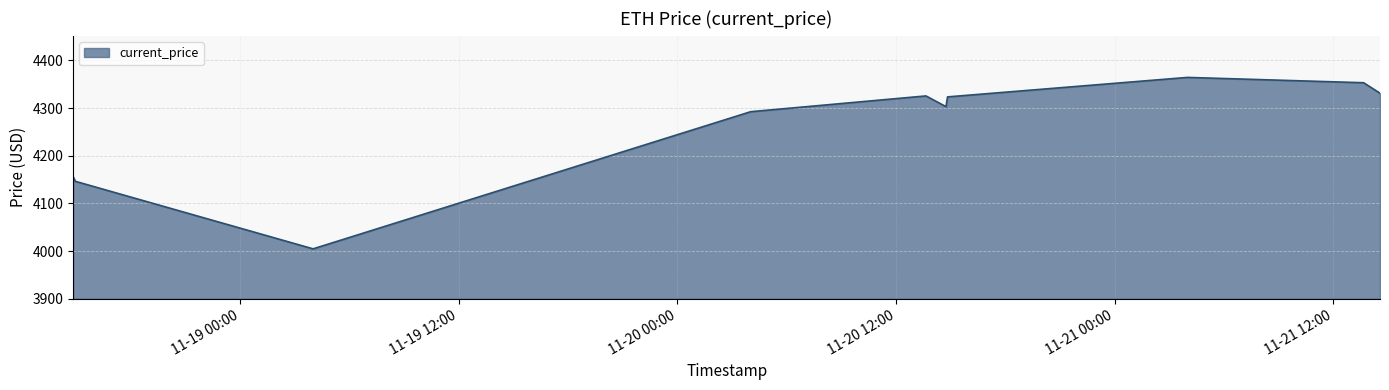

How many lines are shown in the chart?

1